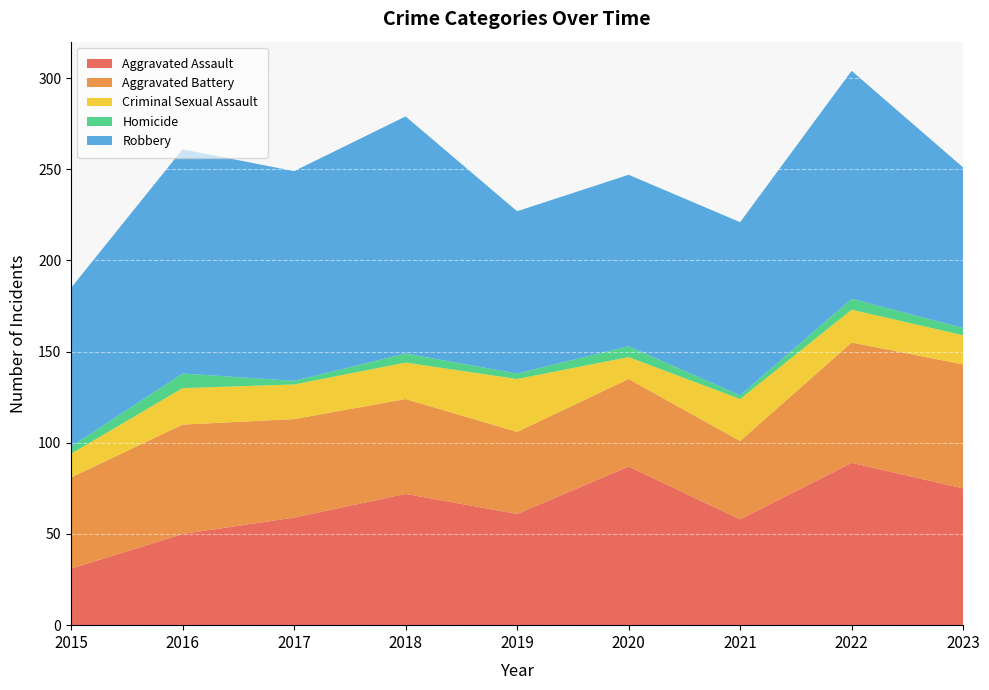

Reading left to right, extract all data points from this chart.

Aggravated Assault: 31	50	59	72	61	87	58	89	75
Aggravated Battery: 50	60	54	52	45	48	43	66	68
Criminal Sexual Assault: 13	20	19	20	29	12	23	18	16
Homicide: 4	8	2	5	3	6	2	6	4
Robbery: 87	123	115	130	89	94	95	125	88